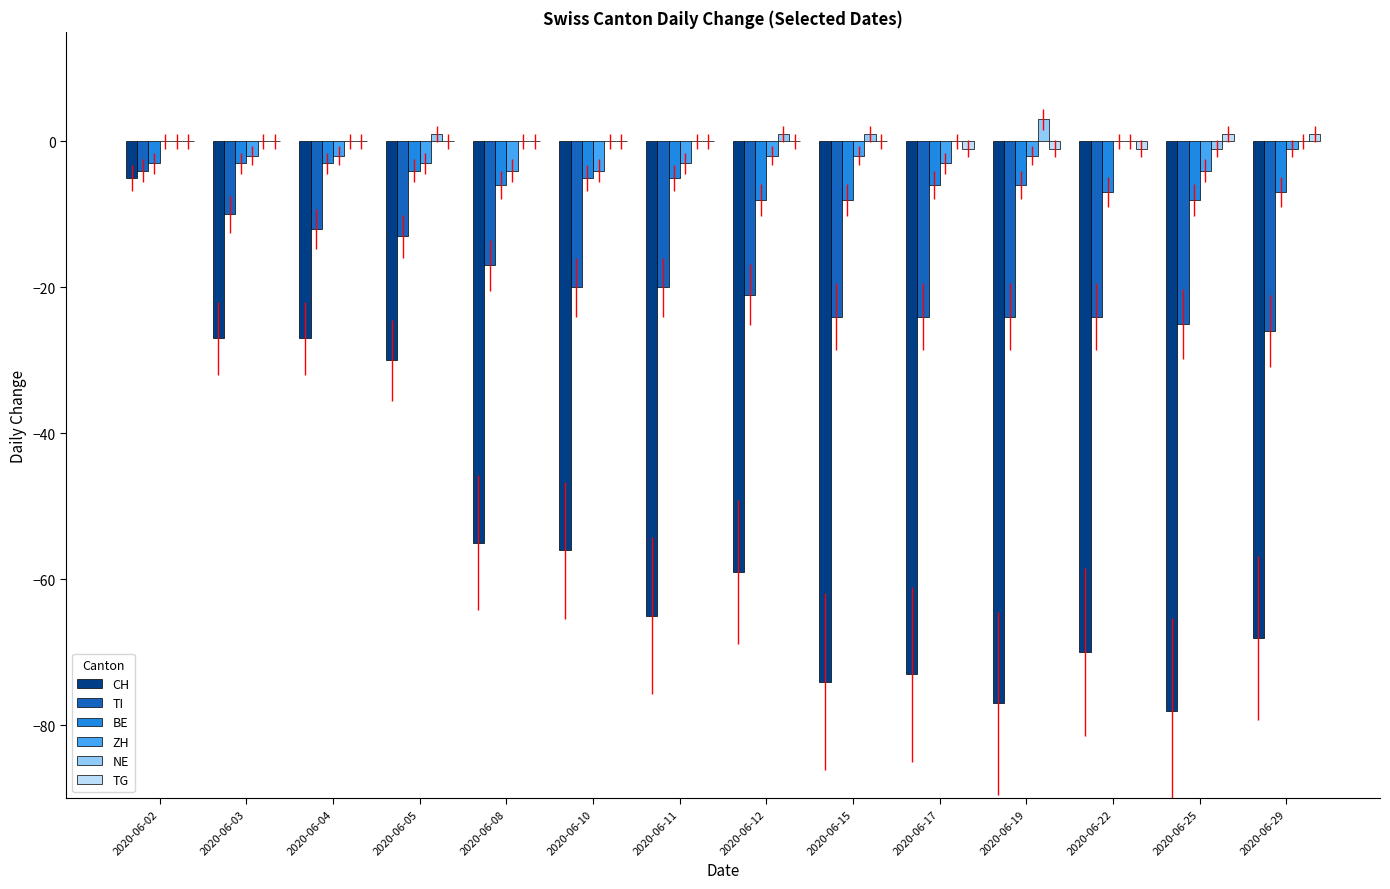

Is the value of TI at 2020-06-17 greater than the value of NE at 2020-06-15?

No